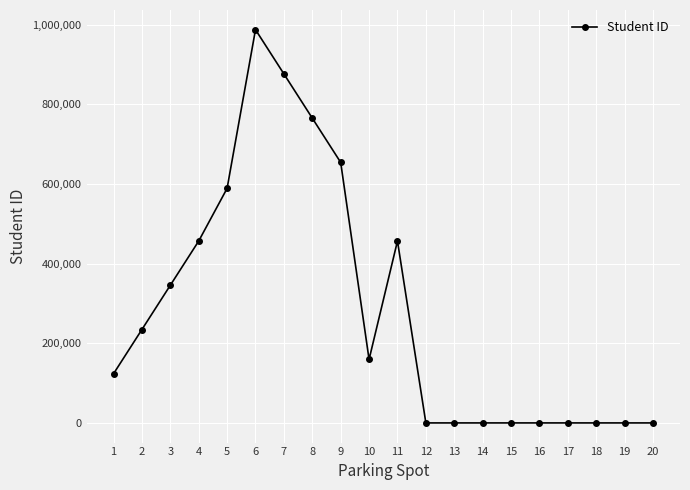

What is the maximum value shown in the chart?

987654